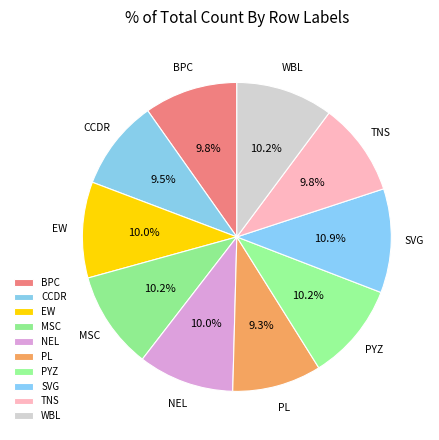

To the nearest percent, what is the difference between the largest and smallest slice percentages?

2%